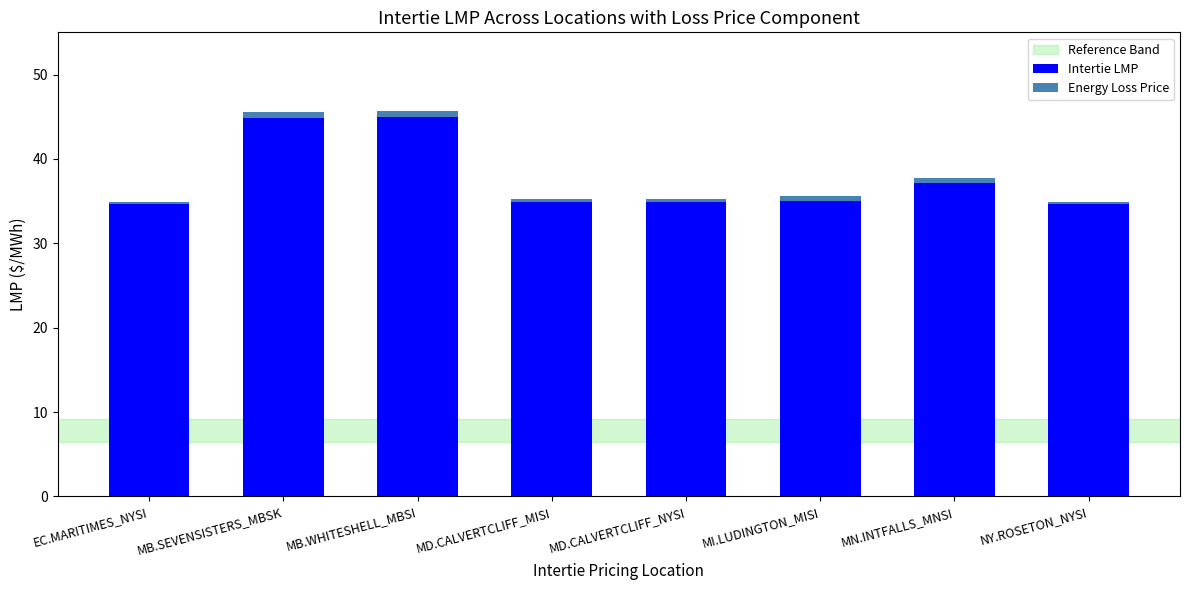

What is the sum of the Intertie LMP values at MD.CALVERTCLIFF_MISI and MB.SEVENSISTERS_MBSK?

79.7